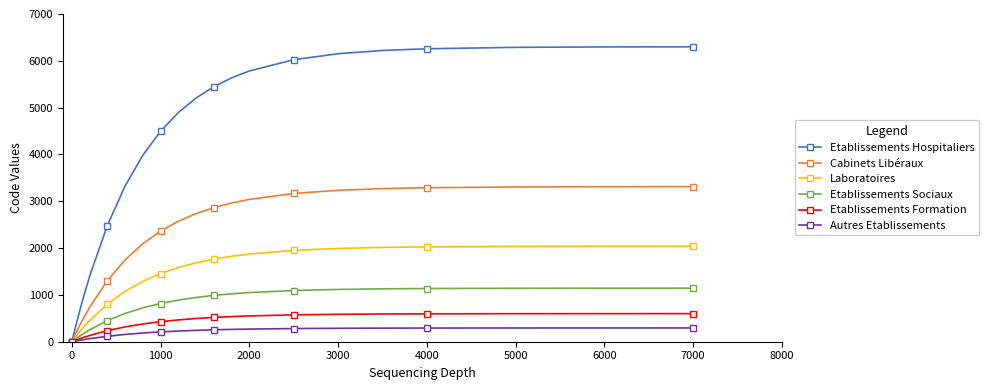

Which series has the largest total across all categories?

Etablissements Hospitaliers